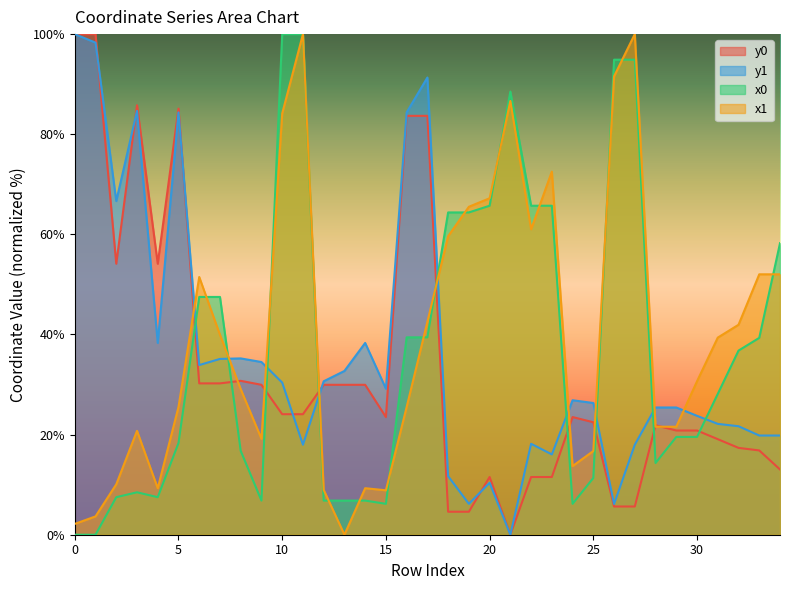

The value of y0 at 25 is 22.5. True or false?

True